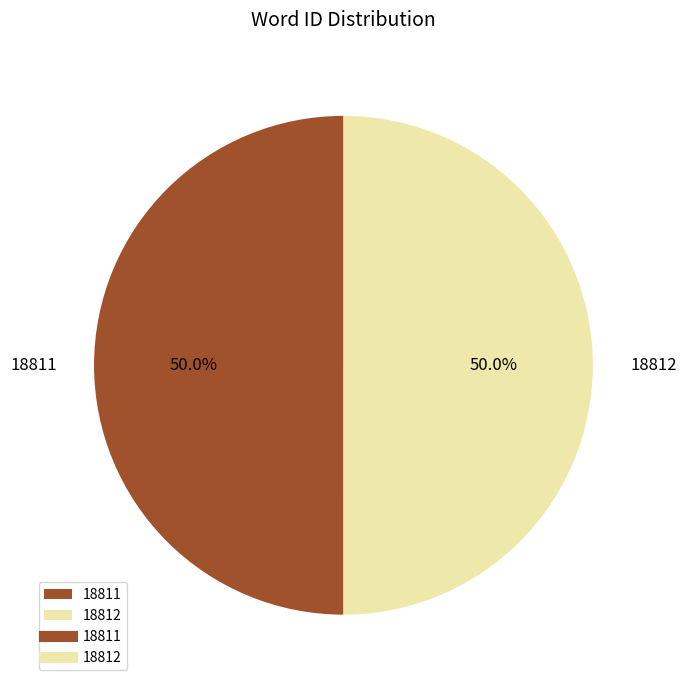

How much of the chart is everything except 18811?

50.0%